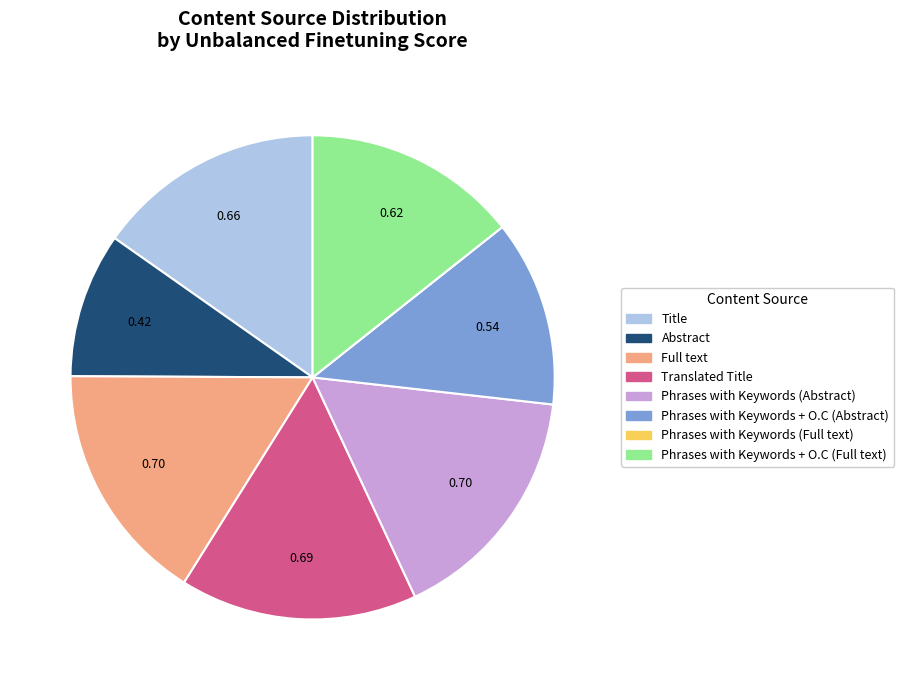

Does any single category account for the majority?

No